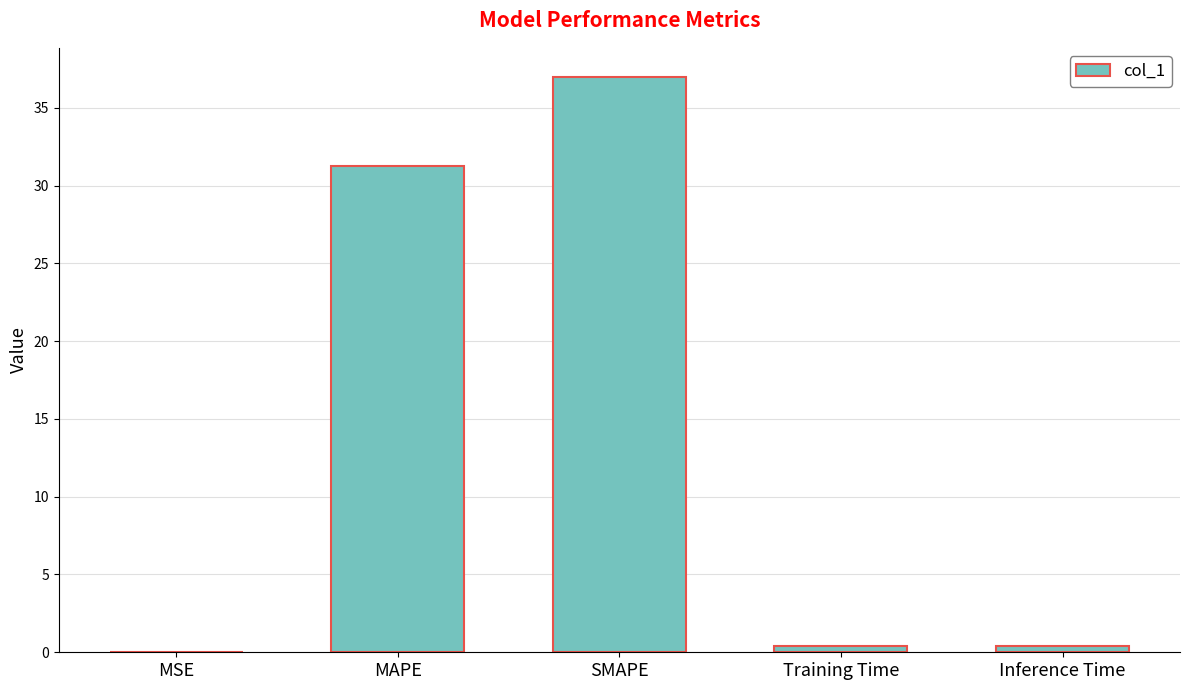

Which category has the highest value across all series?

SMAPE